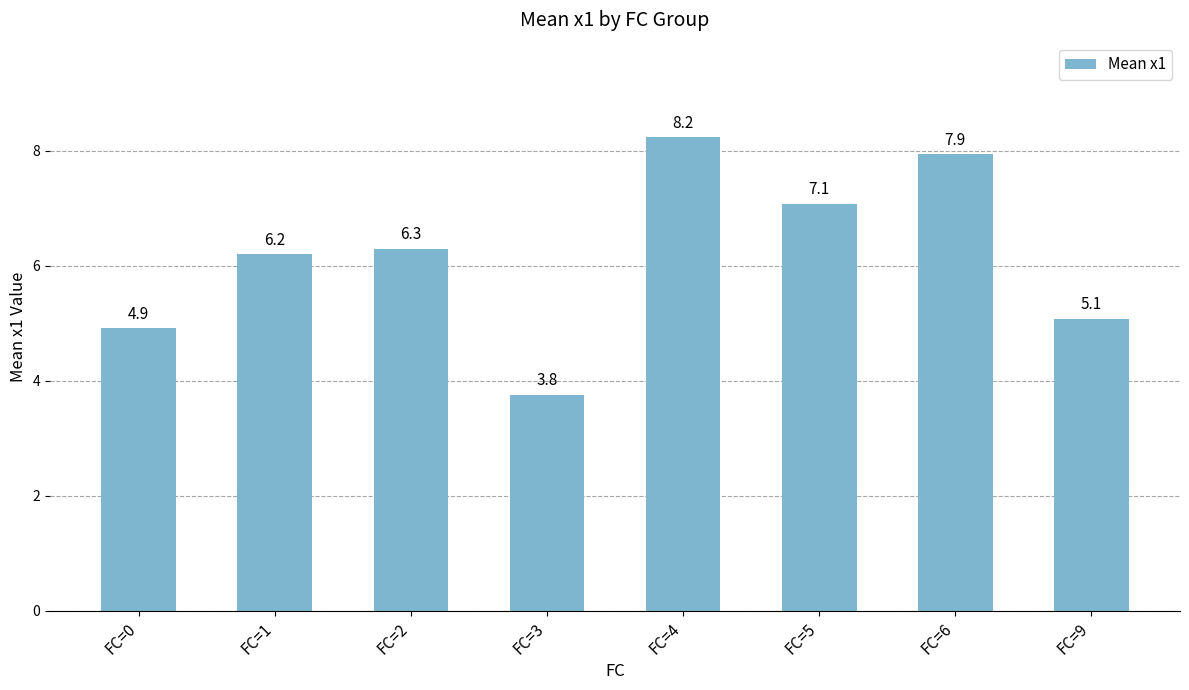

Rank the categories by value from lowest to highest.

FC=3, FC=0, FC=9, FC=1, FC=2, FC=5, FC=6, FC=4